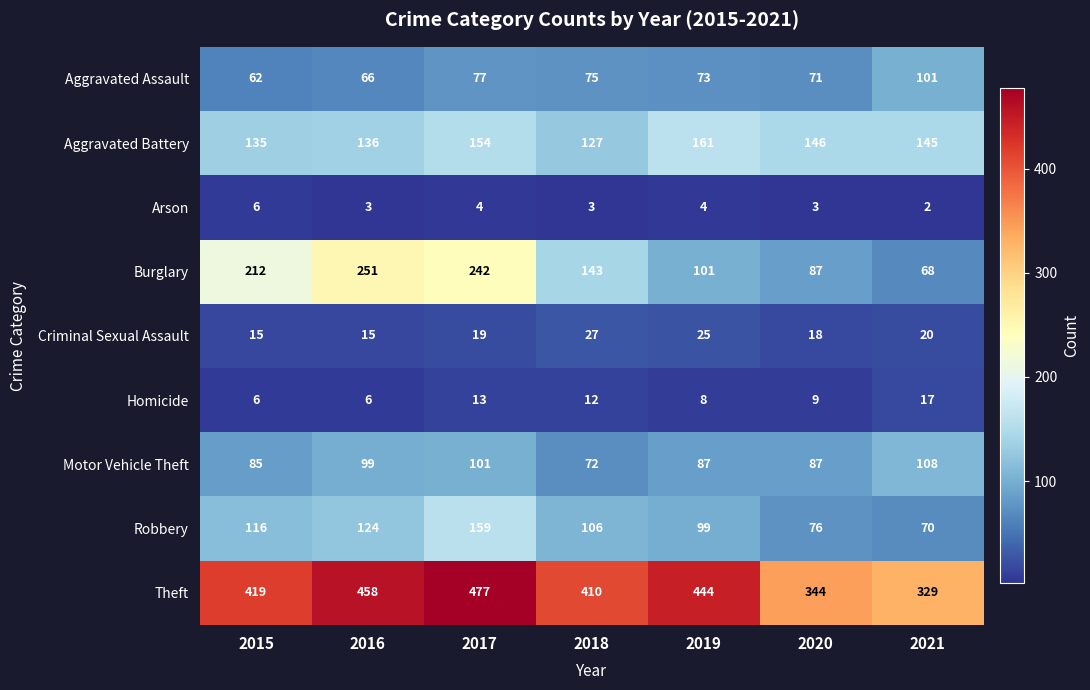

How many series are shown in this chart?

9